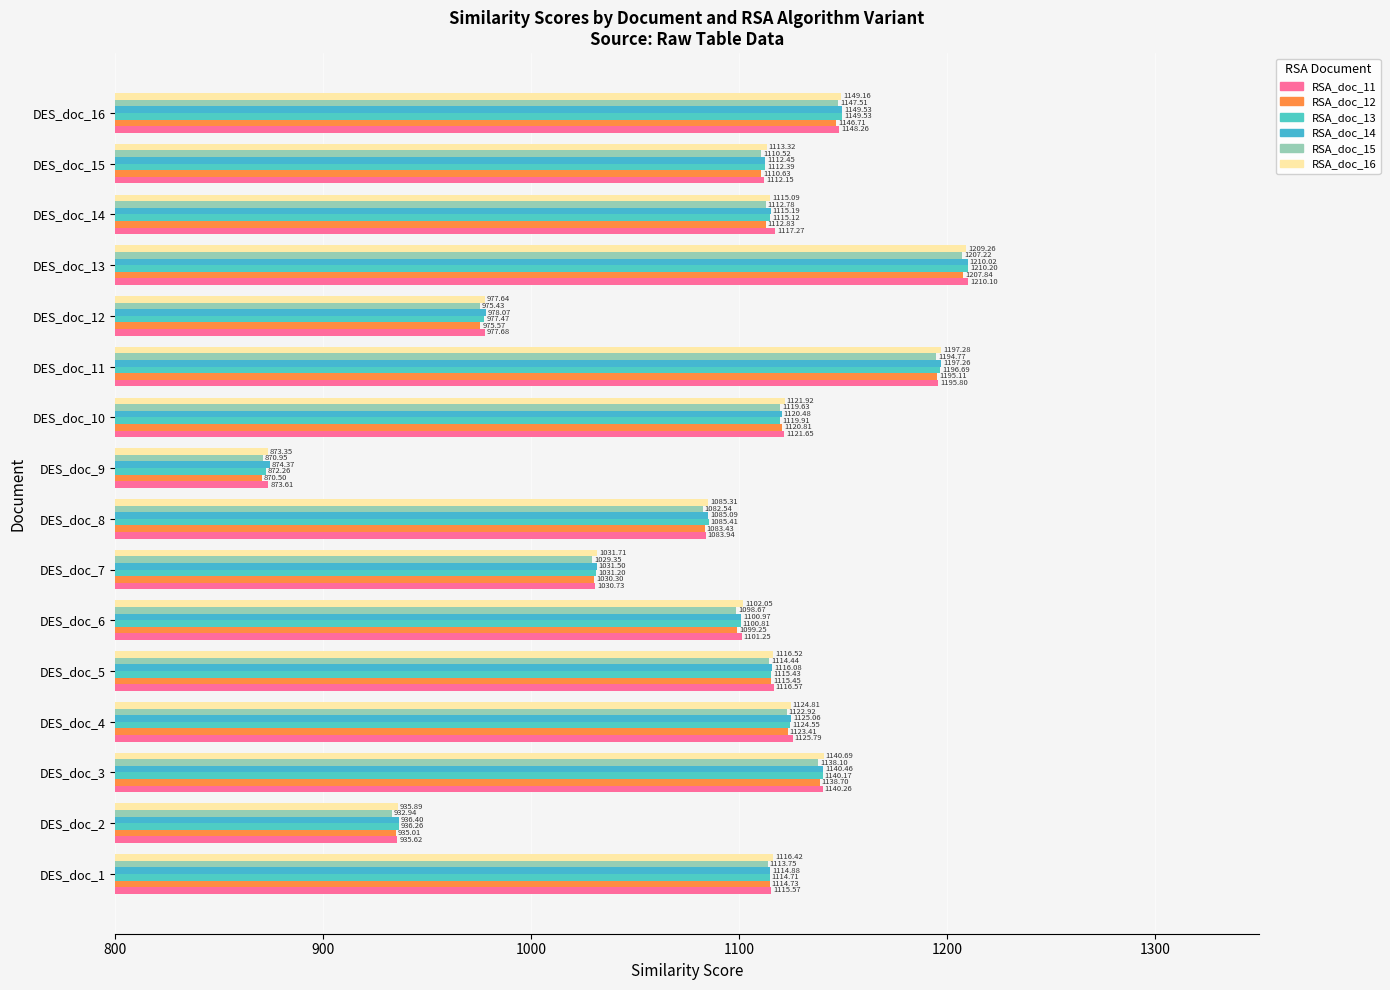

How many values in the RSA_doc_11 series exceed 1116?

8